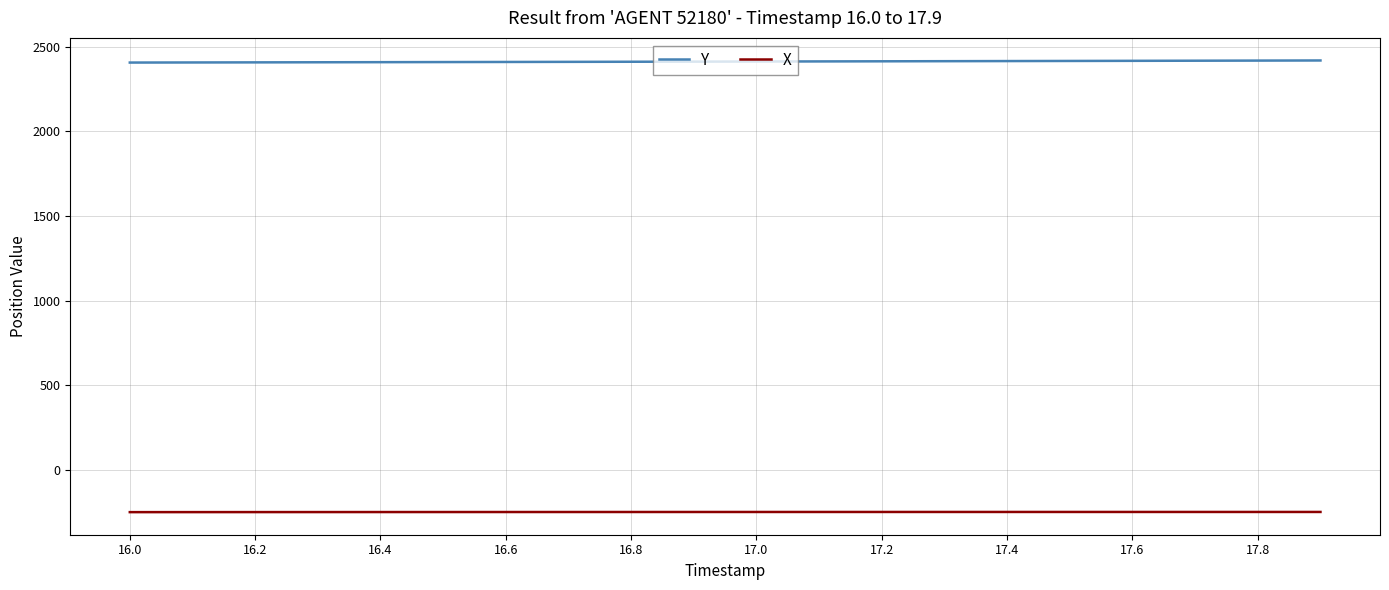

What is the maximum value for Y?

2419.2